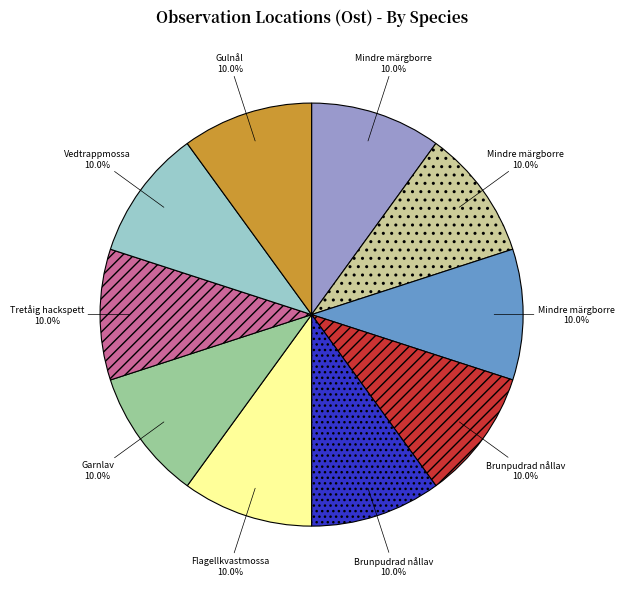

Is there a majority slice in this chart?

No